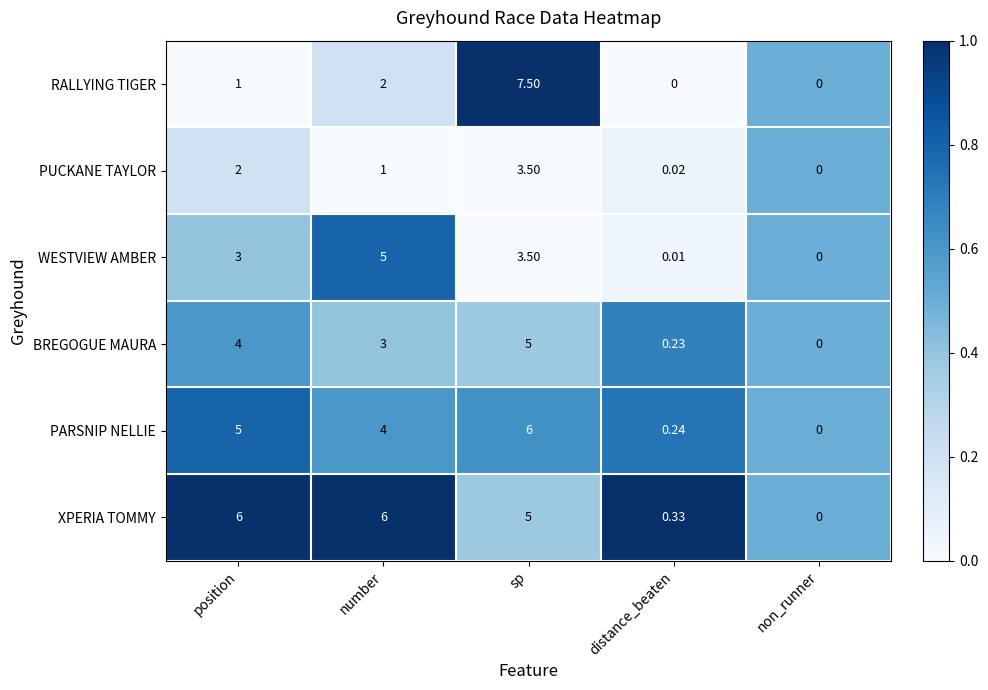

Which category has the highest value in the BREGOGUE MAURA series?

sp